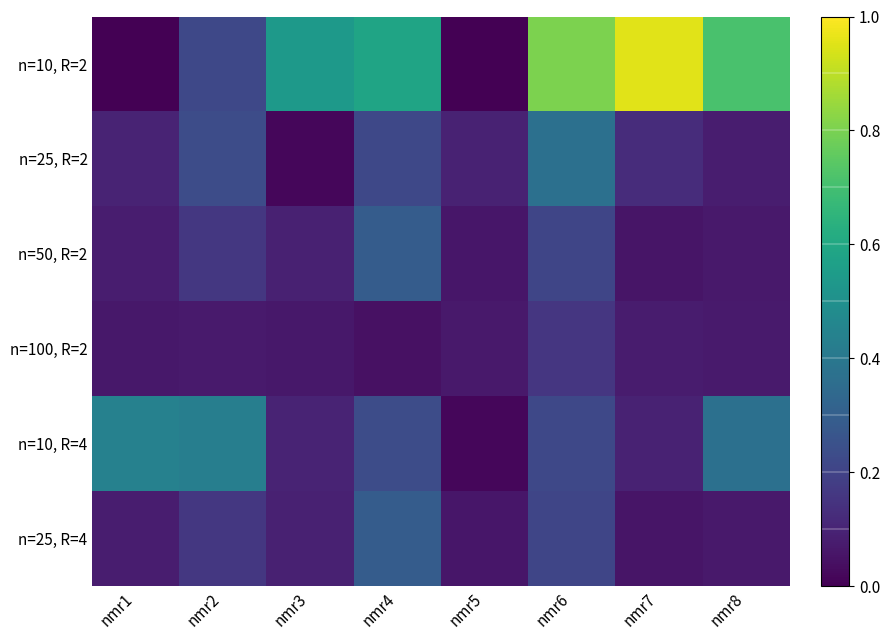

At which label is n=10, R=4 closest to 0?

nmr5